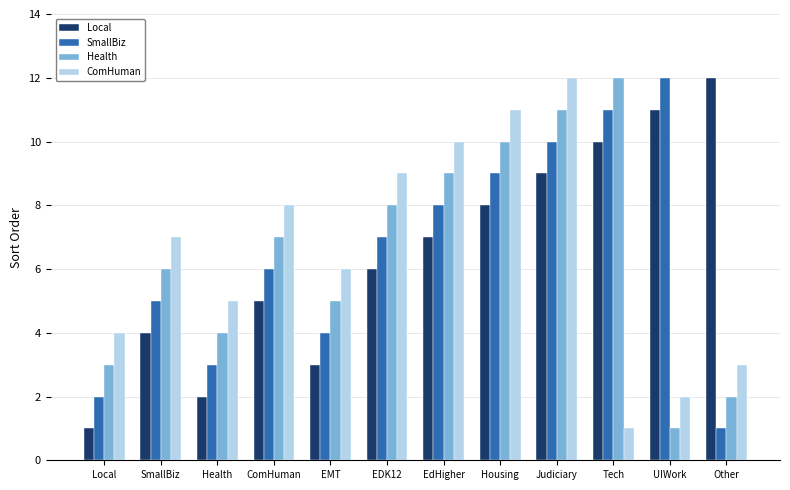

What is the approximate value of Local at SmallBiz, to the nearest 5?

5